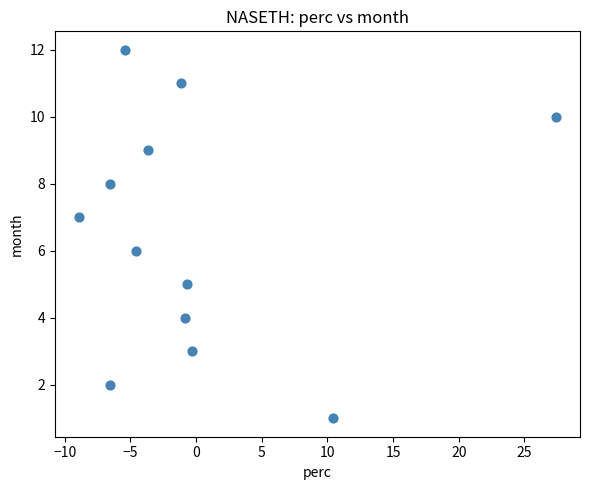

What is the range of Y values (max minus min)?

11